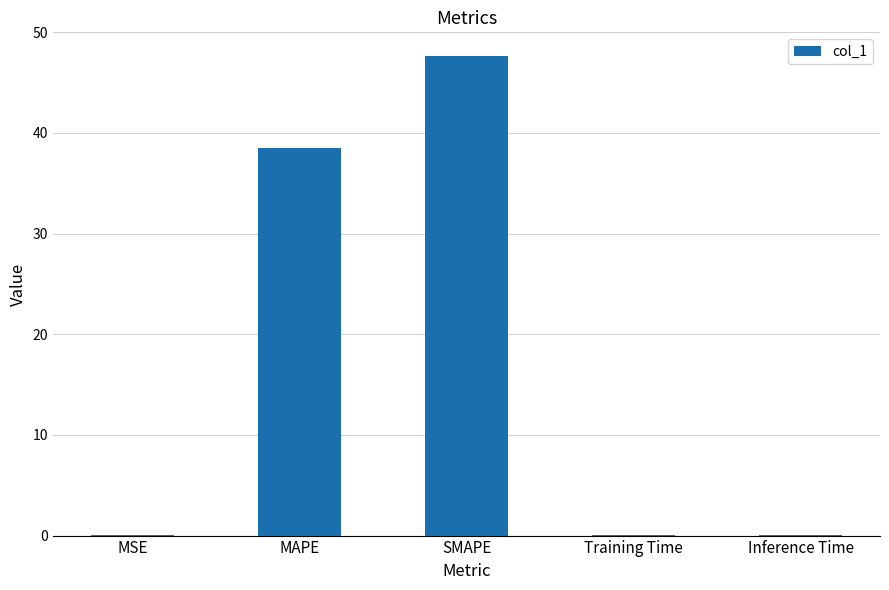

What is the sum of the values at MSE and MAPE?

38.5